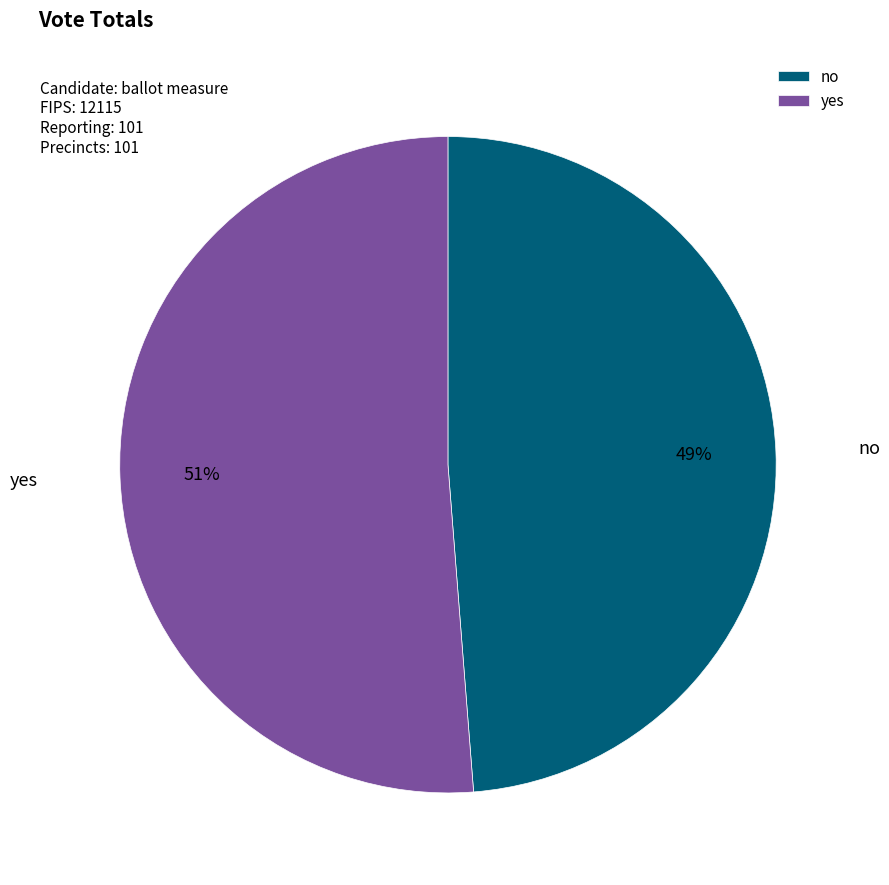

The no slice represents 49% of the pie. True or false?

True